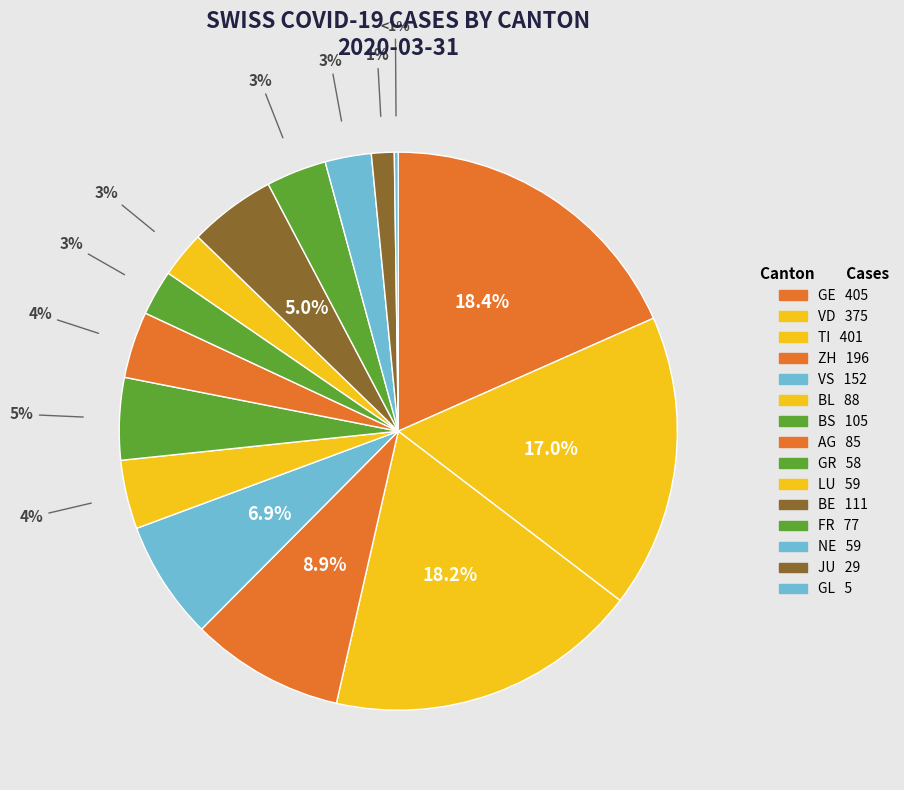

Do 27 and 20 together represent more than half of the pie?

No